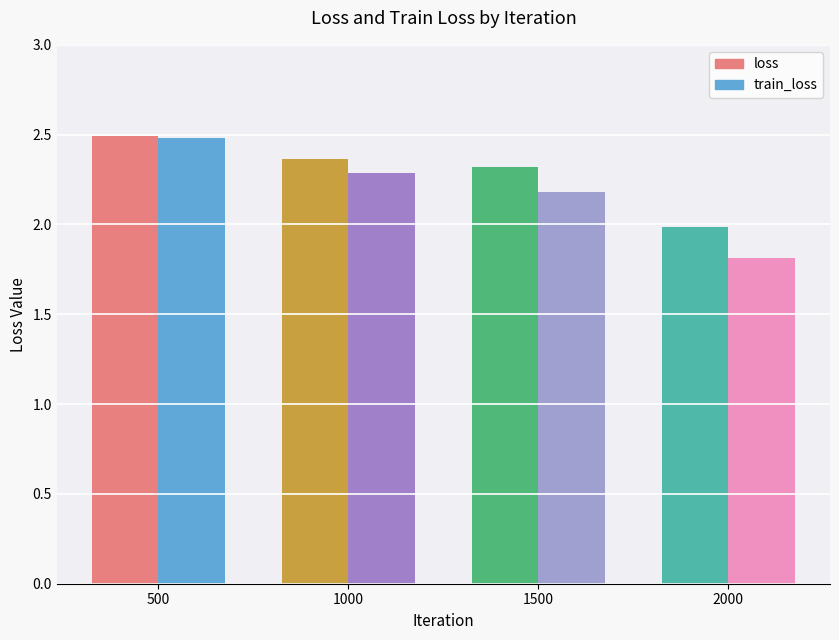

What is the value of the loss bar at the 2nd from the left?

2.4